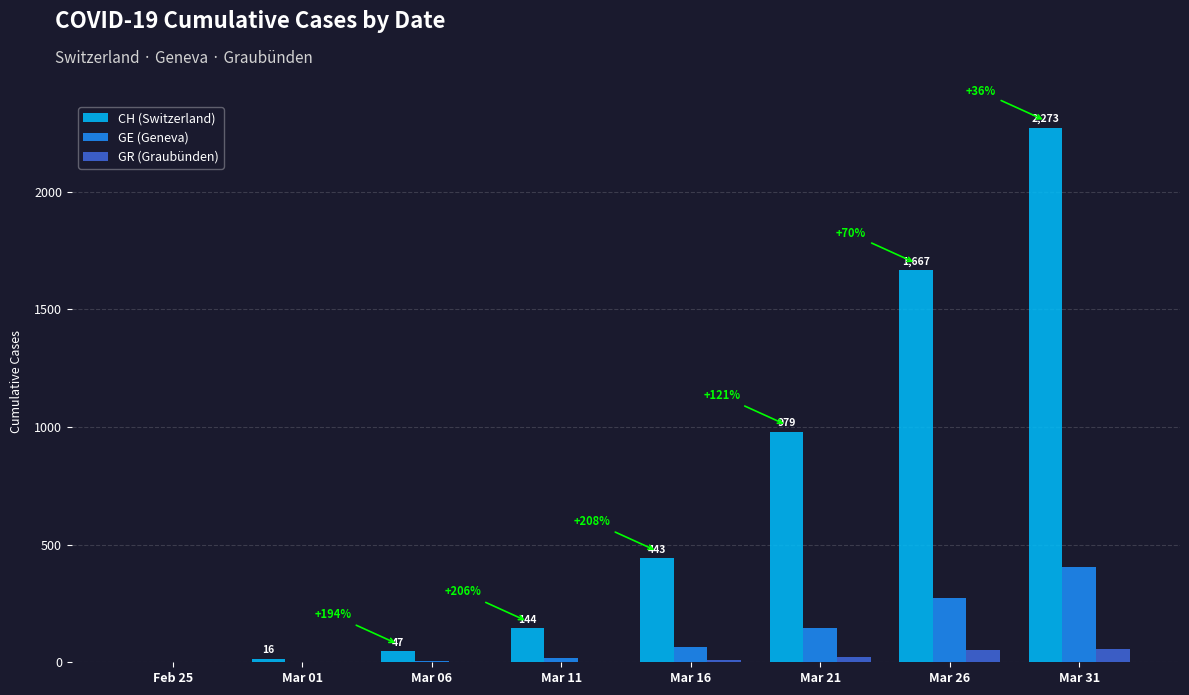

At which label is GE (Geneva) closest to 202?

Mar 21